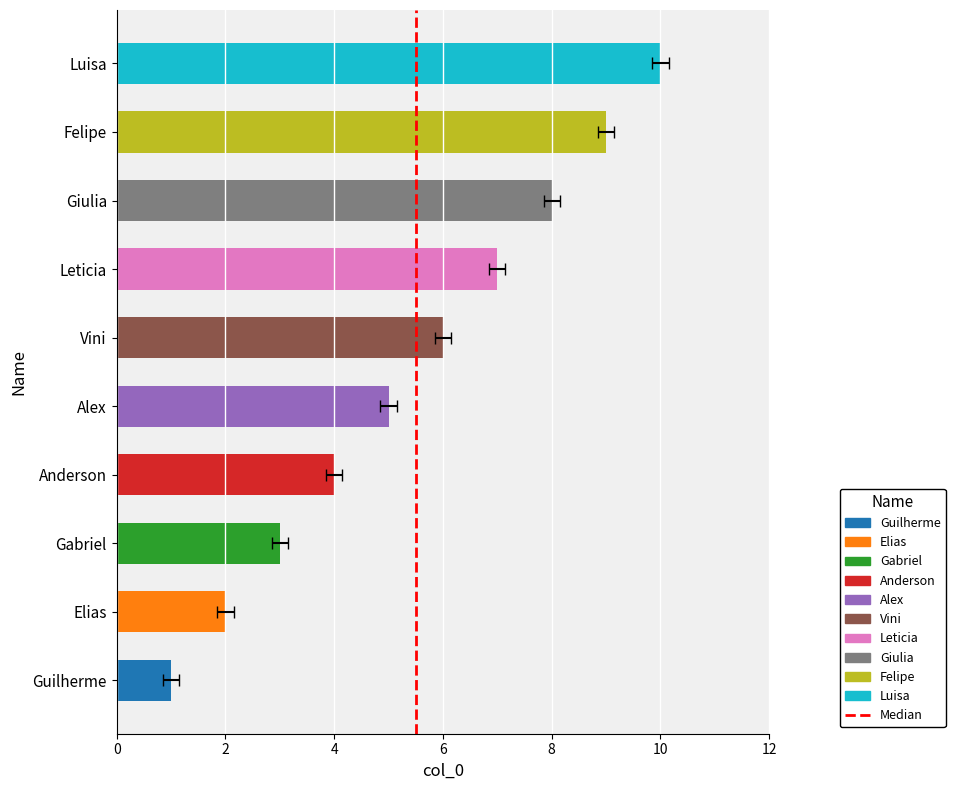

The value at 0 is 0. True or false?

False